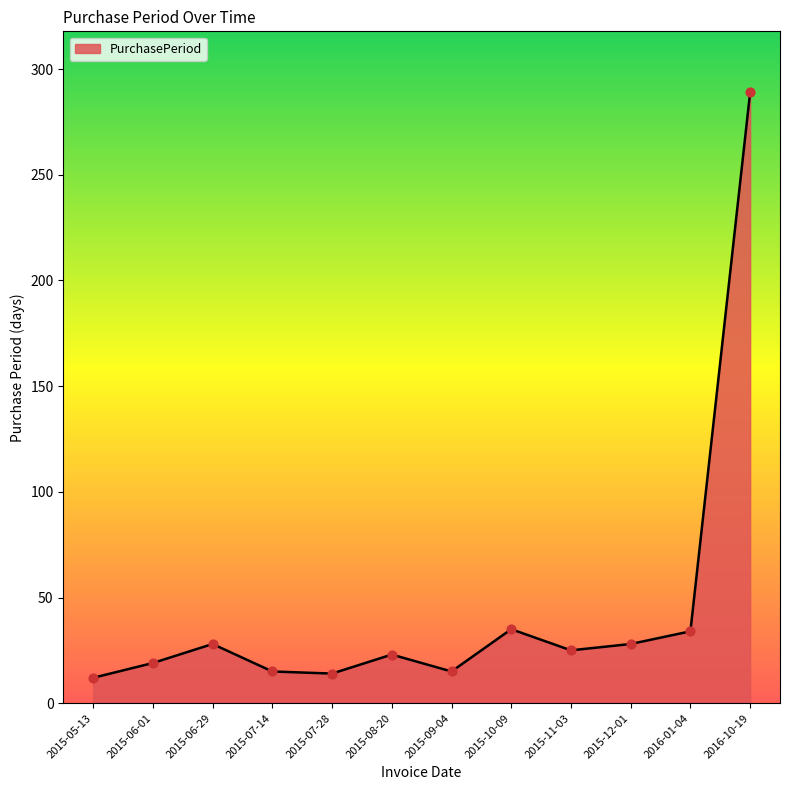

What is the change in value from 2015-12-01 to 2016-10-19?

+261